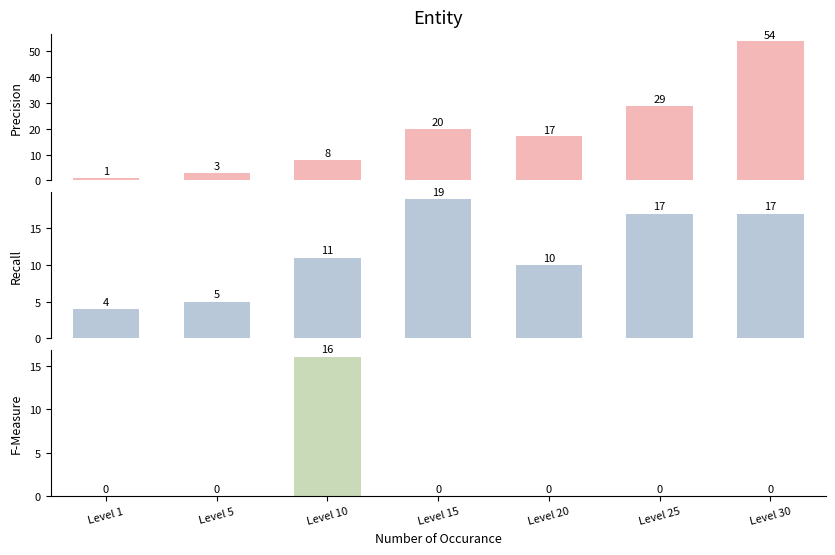

What is the sum of all Leve Gil values?

83